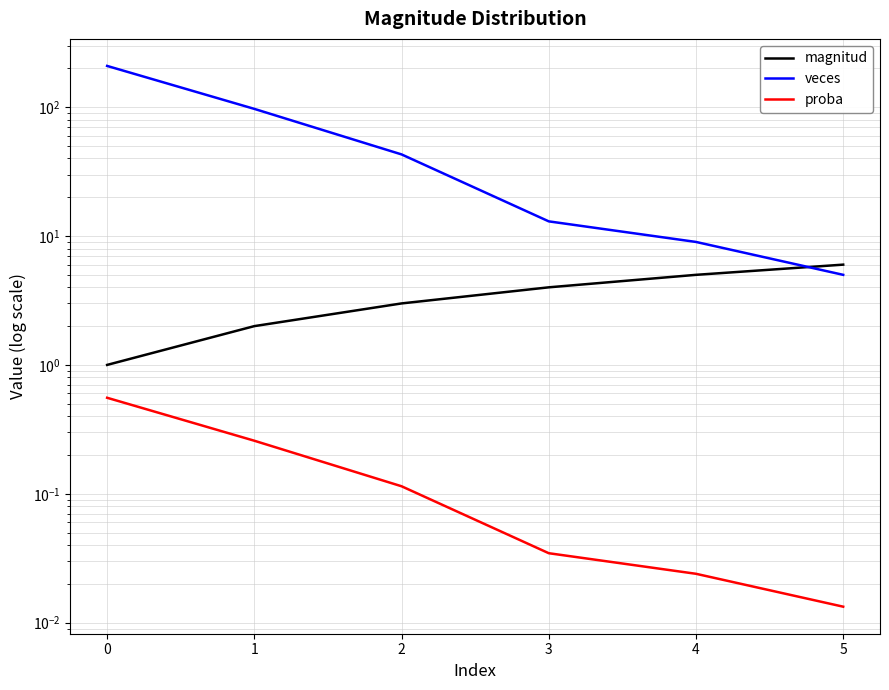

True or false: proba and magnitud cross at least once.

False